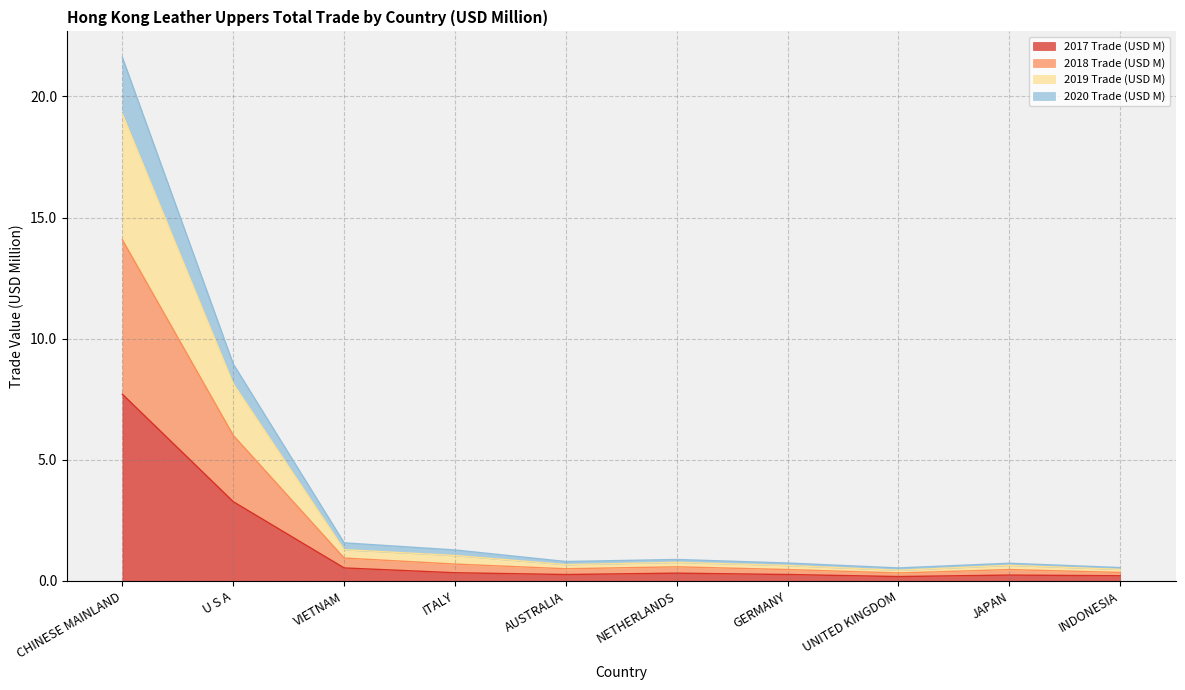

Which category has the highest value in the 2017 Trade (USD M) series?

CHINESE MAINLAND